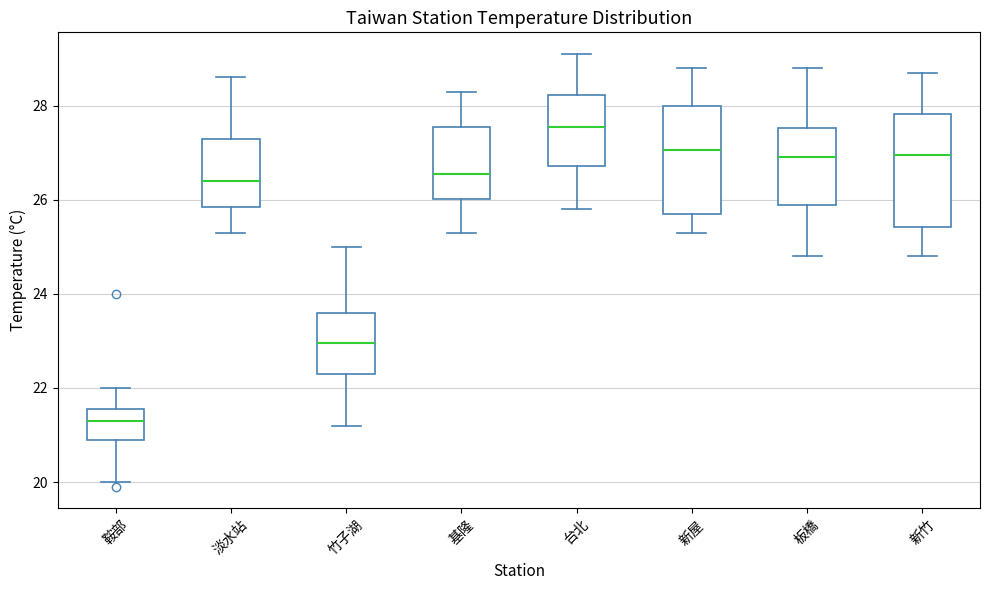

Reading left to right, read every box against the y-axis: the position of its median line, the range the box covers, and the ends of its whiskers. The values are not printed on the chart, so give them approximately, as read against the axis.

鞍部: median 21.4, box 21.0 to 21.6, whiskers 20.0 to 22.0
淡水站: median 26.4, box 25.8 to 27.4, whiskers 25.4 to 28.6
竹子湖: median 23.0, box 22.4 to 23.6, whiskers 21.2 to 25.0
基隆: median 26.6, box 26.0 to 27.6, whiskers 25.4 to 28.4
台北: median 27.6, box 26.8 to 28.2, whiskers 25.8 to 29.2
新屋: median 27.0, box 25.8 to 28.0, whiskers 25.4 to 28.8
板橋: median 27.0, box 26.0 to 27.6, whiskers 24.8 to 28.8
新竹: median 27.0, box 25.4 to 27.8, whiskers 24.8 to 28.8